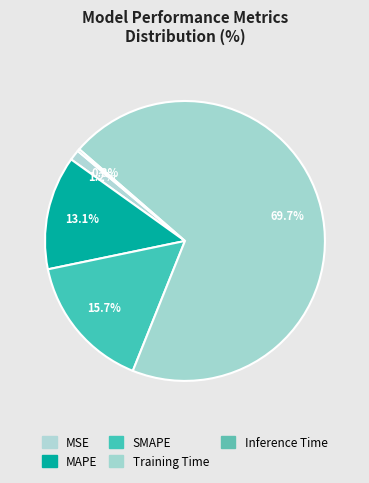

Which category accounts for the majority?

Training Time